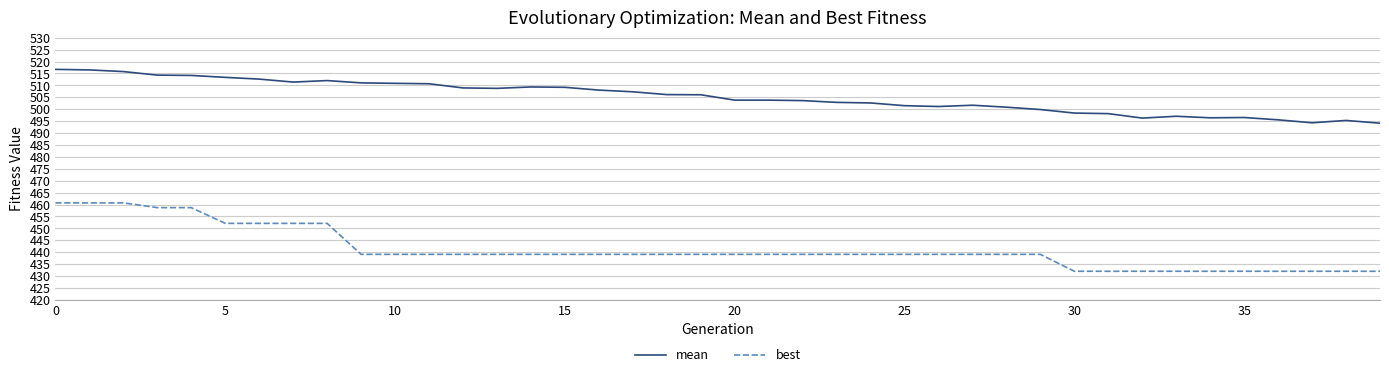

Rank the series by their average value, from highest to lowest.

mean, best